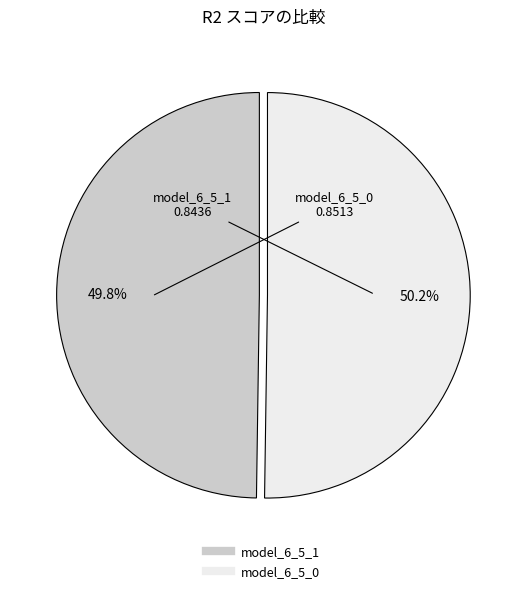

What is the total percentage of model_6_5_1 and model_6_5_0?

100.0%